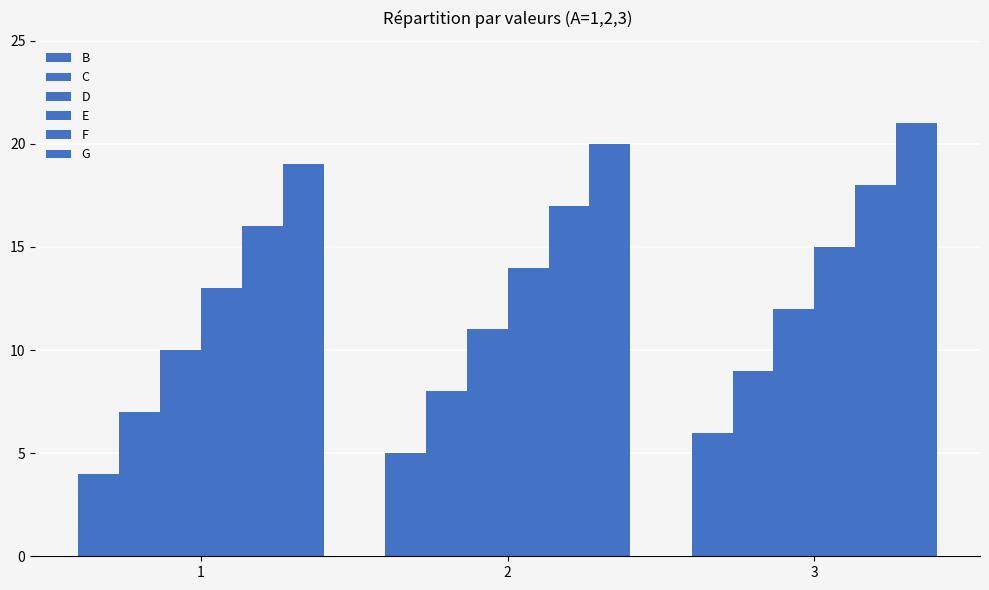

What is the value of the E bar at the 2nd from the left?

14